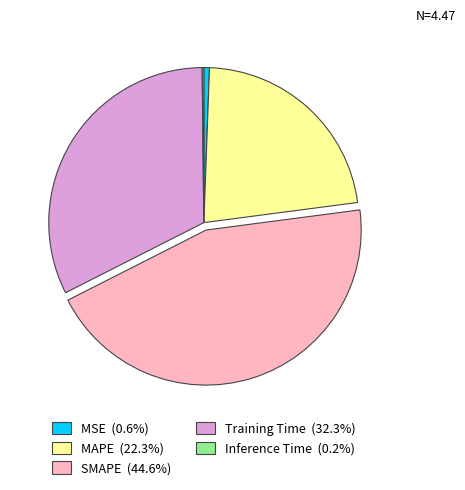

Which slice is the largest?

SMAPE